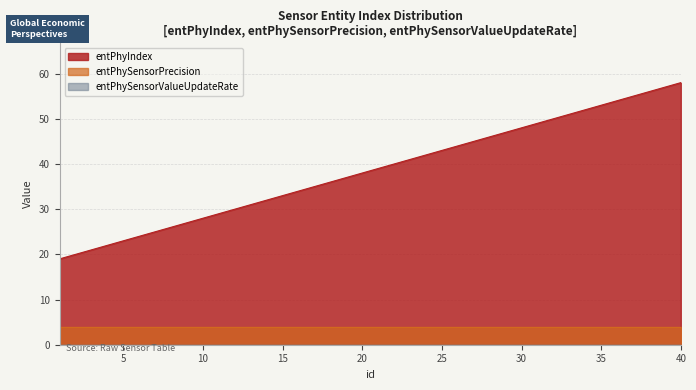

Rank the categories by entPhySensorValueUpdateRate value from lowest to highest.

1, 2, 3, 4, 5, 6, 7, 8, 9, 10, 11, 12, 13, 14, 15, 16, 17, 18, 19, 20, 21, 22, 23, 24, 25, 26, 27, 28, 29, 30, 31, 32, 33, 34, 35, 36, 37, 38, 39, 40